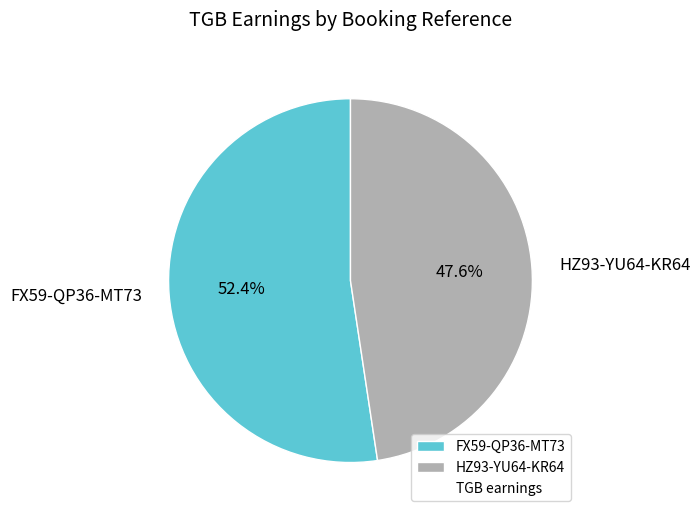

To the nearest percent, what is the average slice percentage?

50%